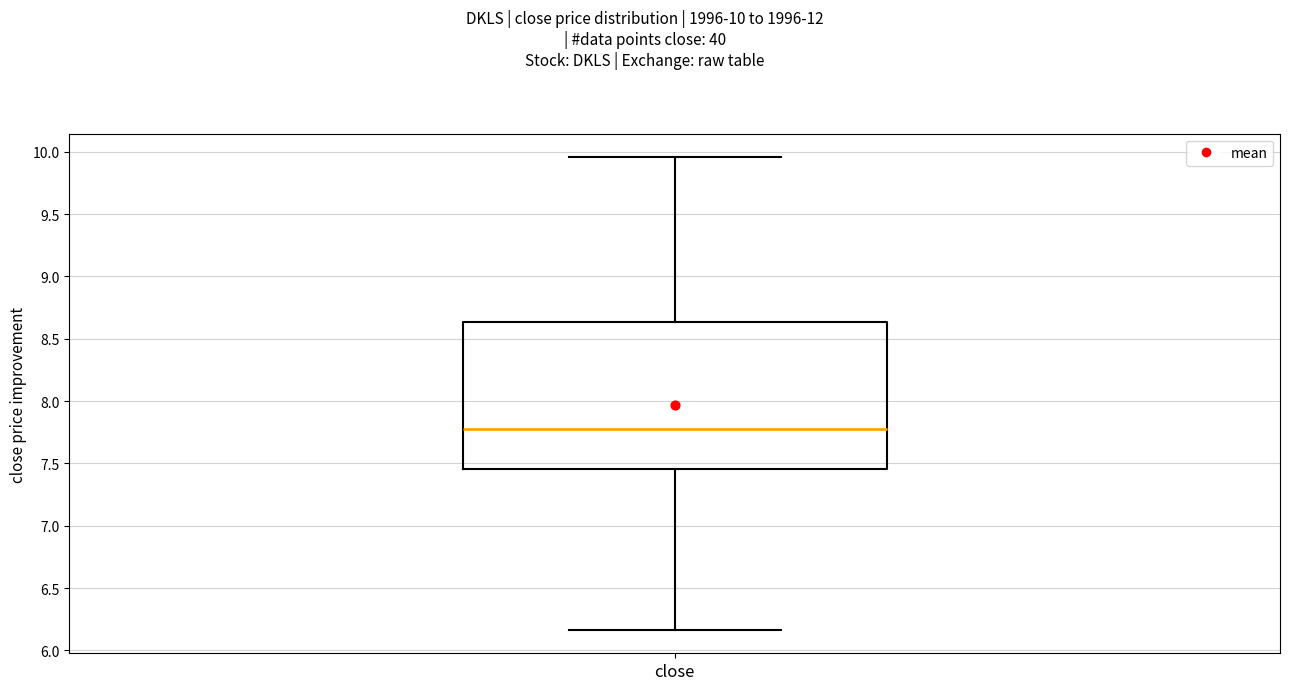

Transcribe this box plot: give where the median line is, the range the box spans, and where the two whiskers end, as read against the y-axis. The values are not printed on the chart, so give them approximately, as read against the axis.

median 7.75, box 7.45 to 8.65, whiskers 6.15 to 9.95